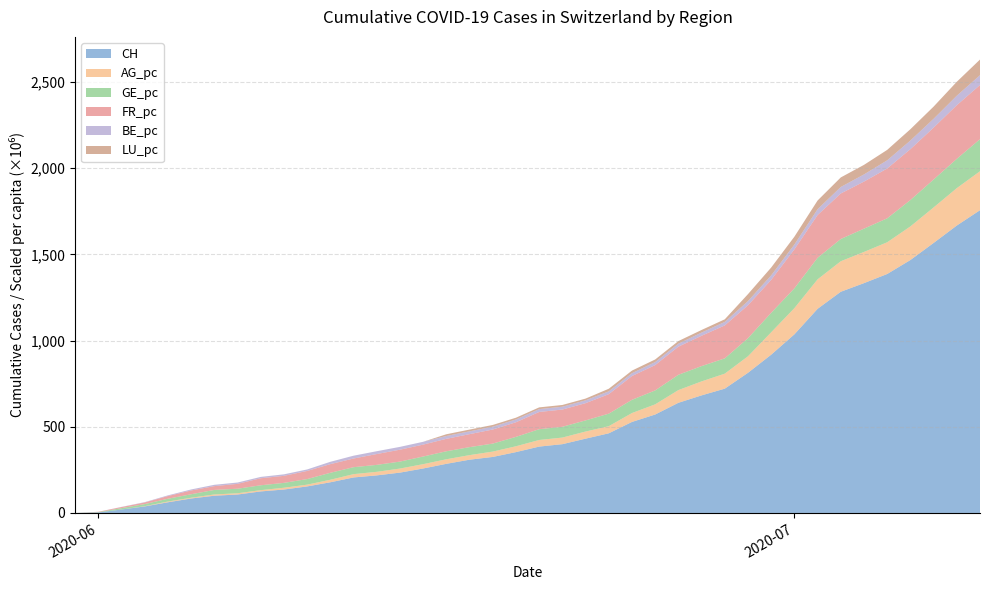

What is the highest value of the CH series?

1756.0